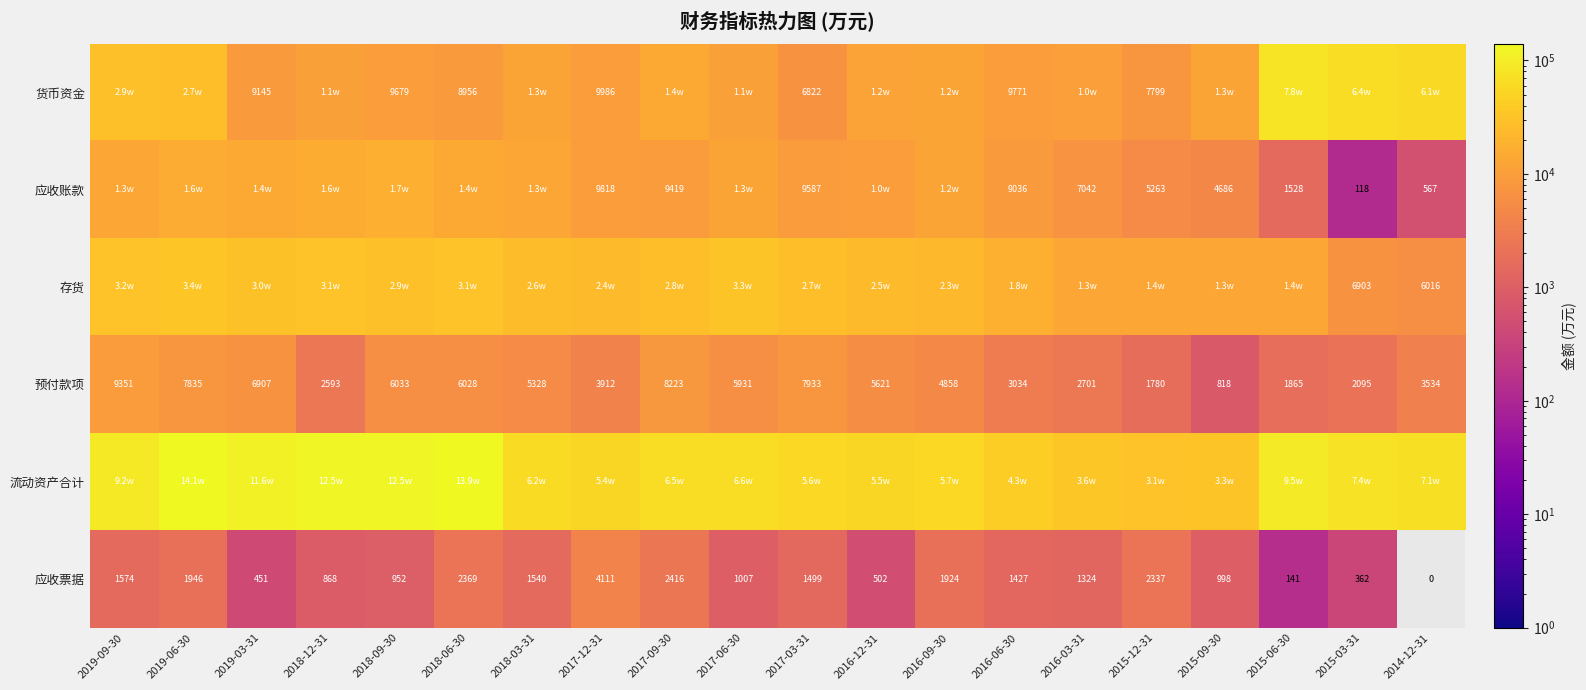

At which label is 预付款项 closest to 5084?

2016-09-30